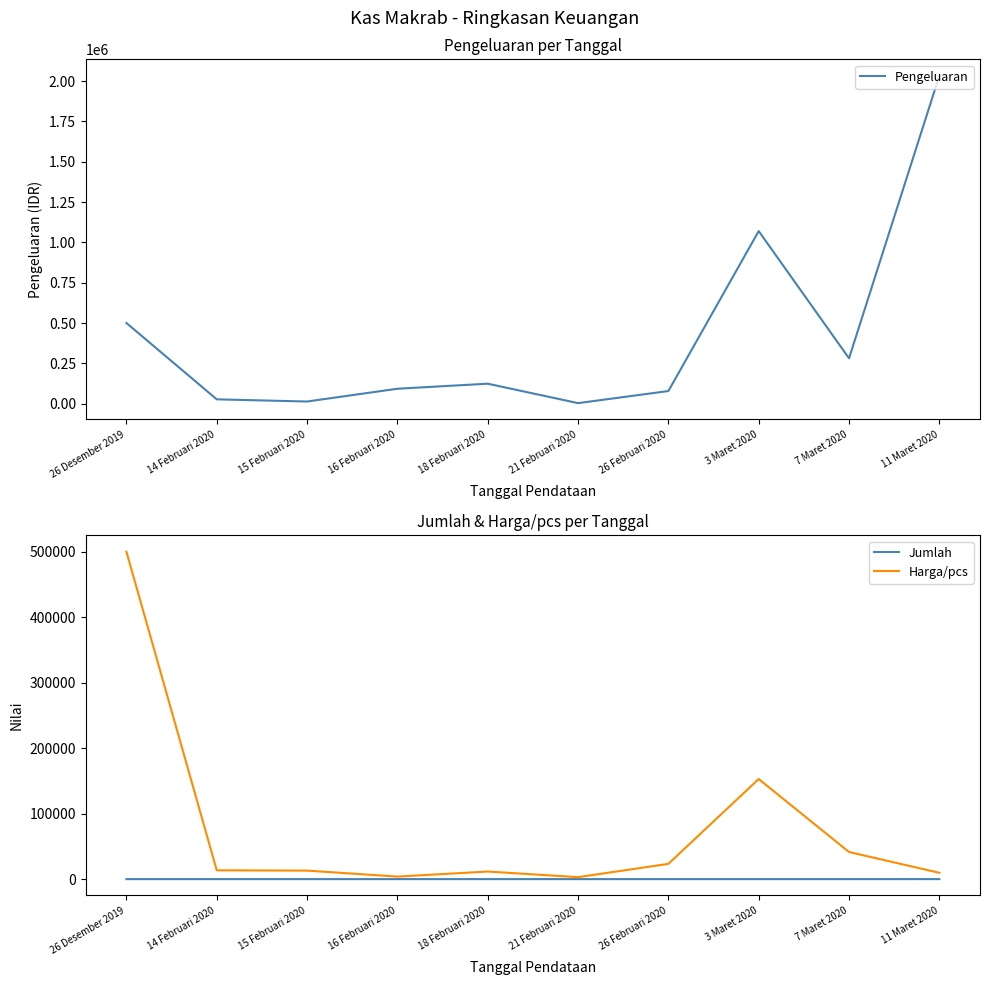

What is the difference between the maximum and minimum values in the Jumlah series?

19